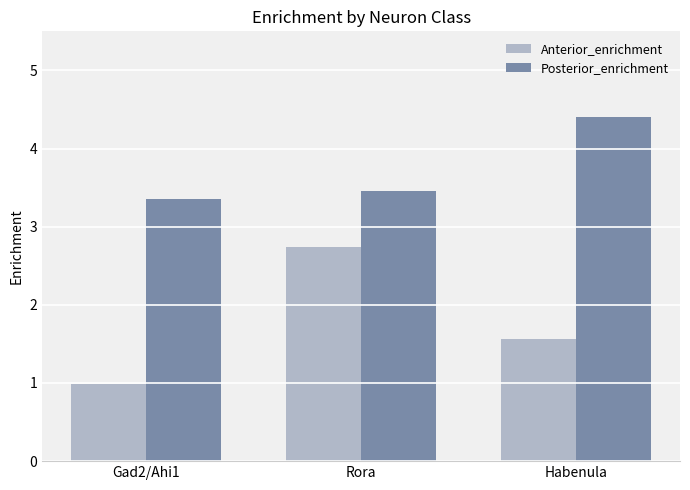

What is the maximum value for Posterior_enrichment?

4.4